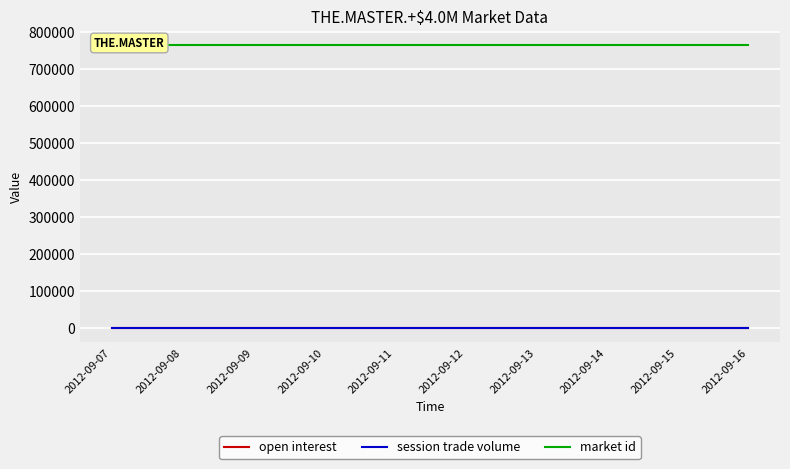

Between 2012-09-12 and 2012-09-14, which series saw the biggest shift?

open interest